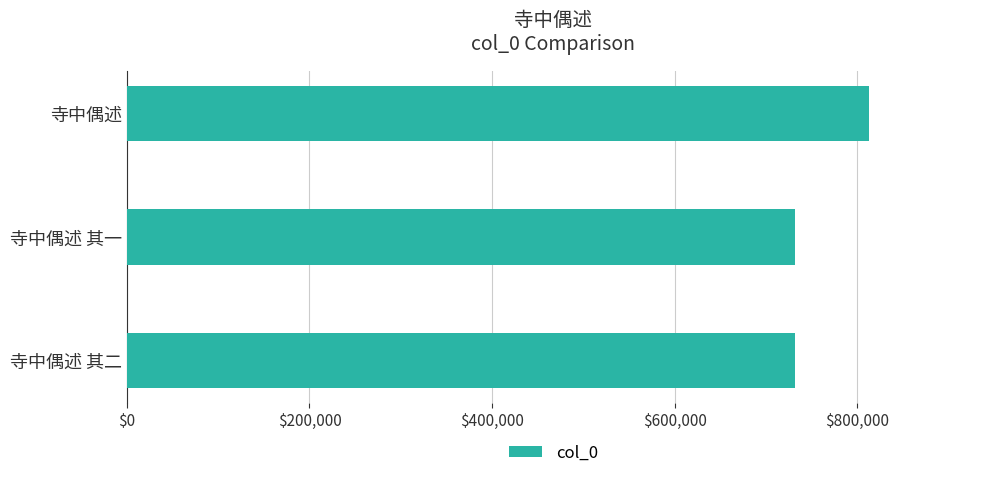

What value does the data have at 寺中偶述 其二?

732200